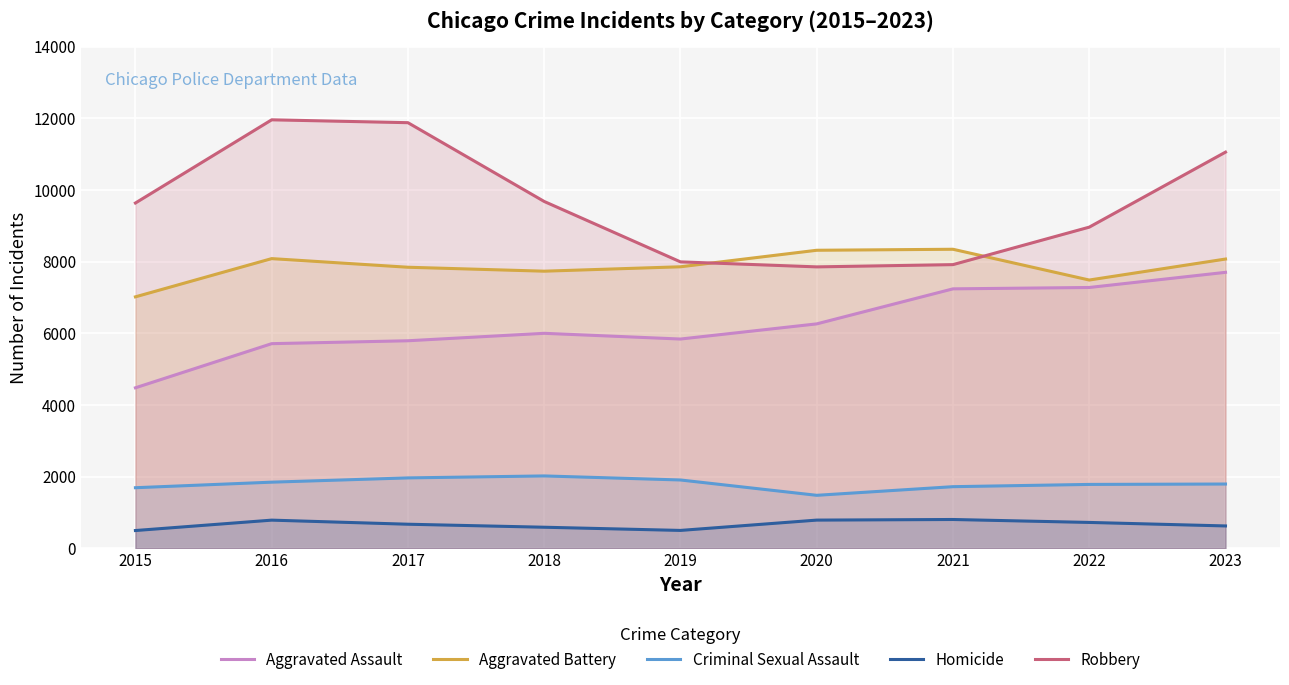

Rank the categories by Aggravated Battery value from highest to lowest.

2021, 2020, 2016, 2023, 2019, 2017, 2018, 2022, 2015